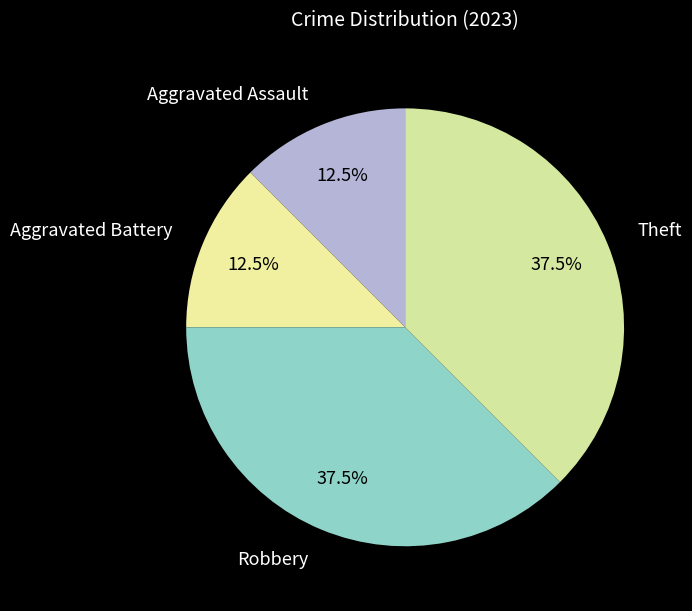

How many segments does this pie chart have?

4